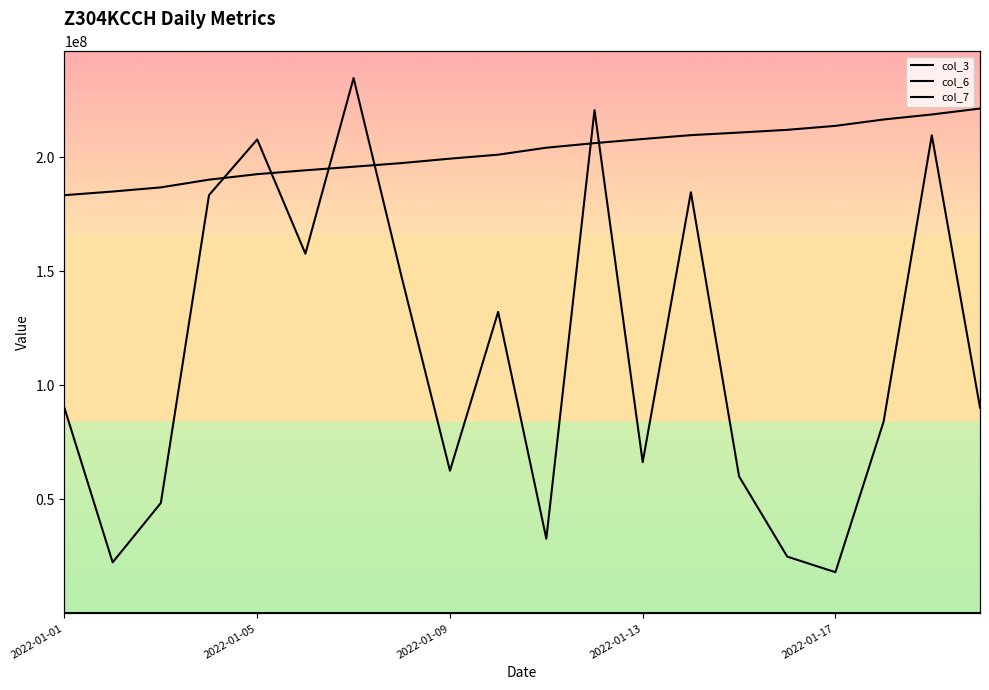

What is the maximum value for col_7?

54390